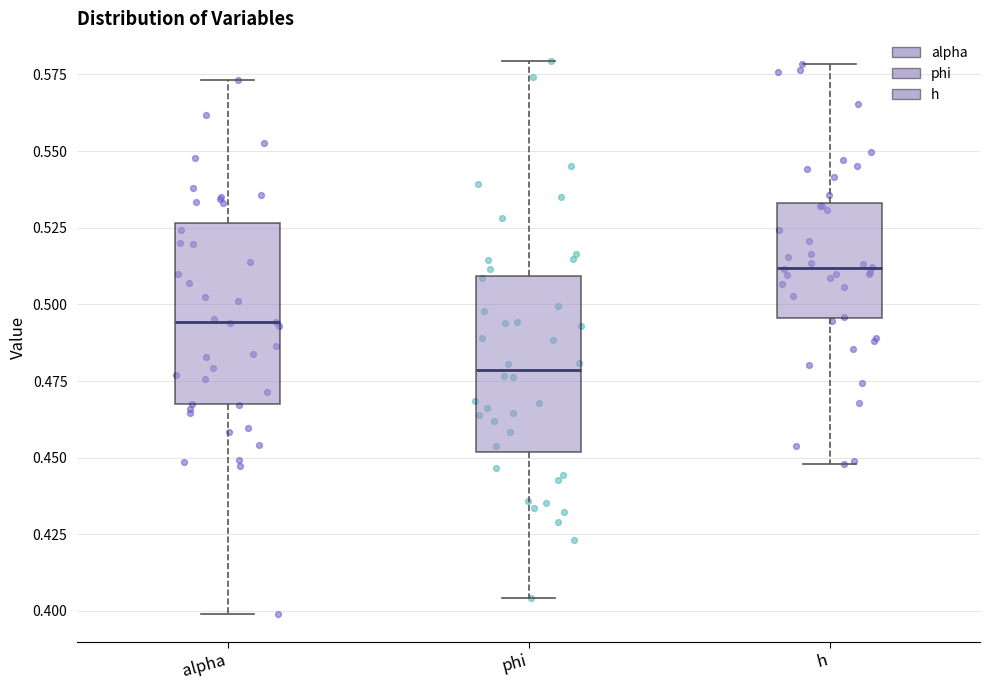

Where does the upper whisker of the box for alpha end on the y-axis? The values are not printed on the chart, so give them approximately, as read against the axis.

0.575